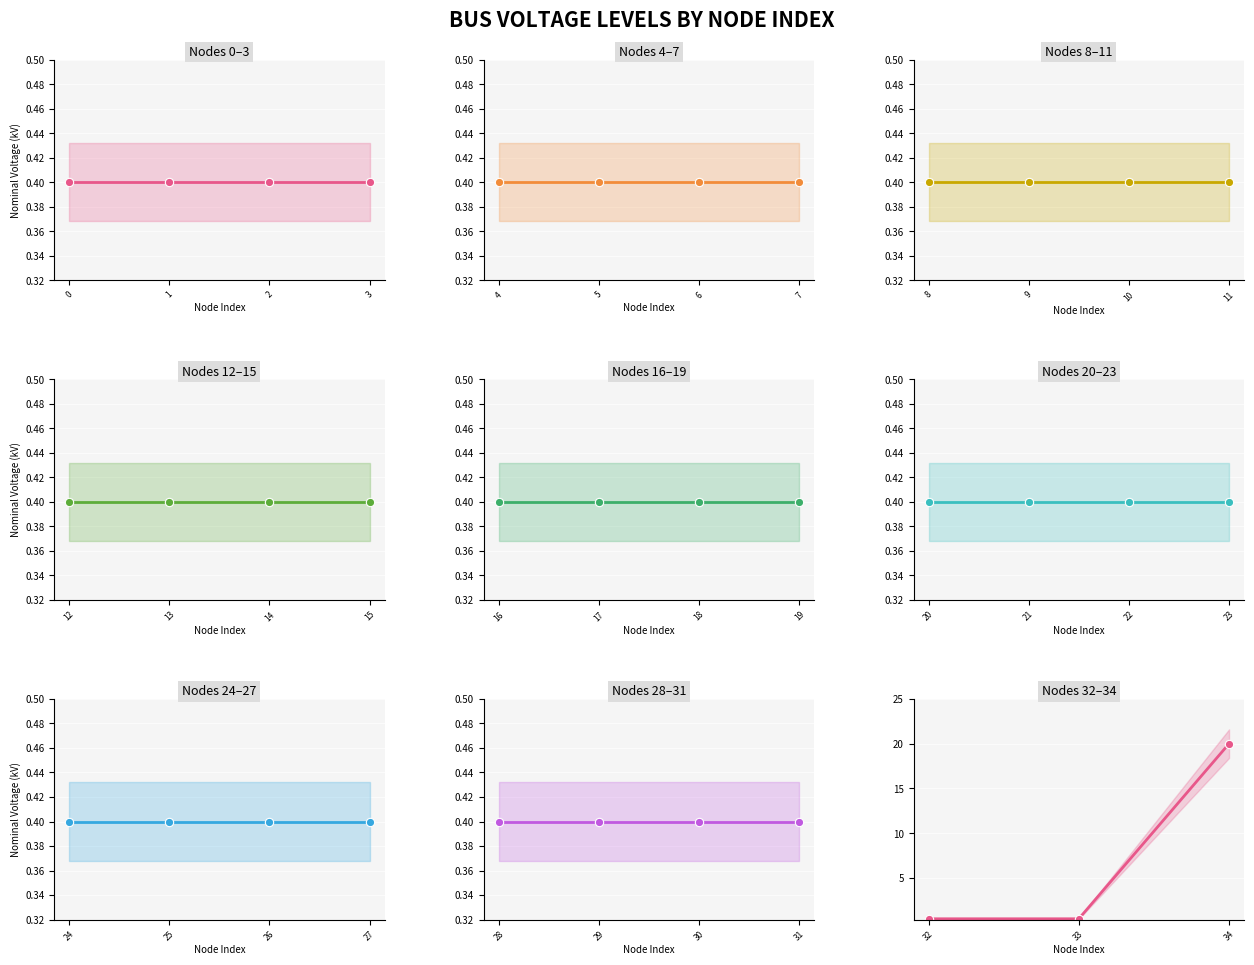

What is the minimum value shown in the chart?

0.4